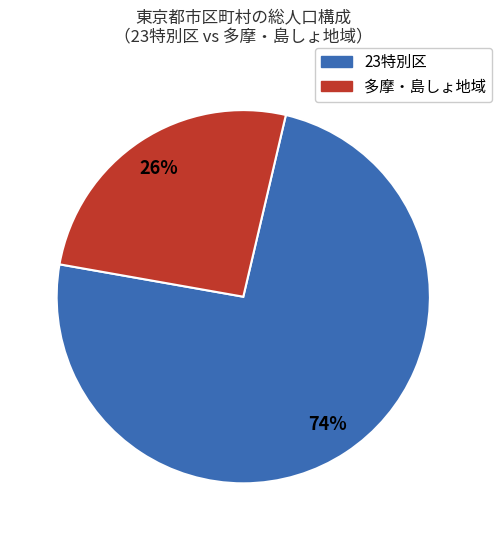

Is there a majority slice in this chart?

Yes